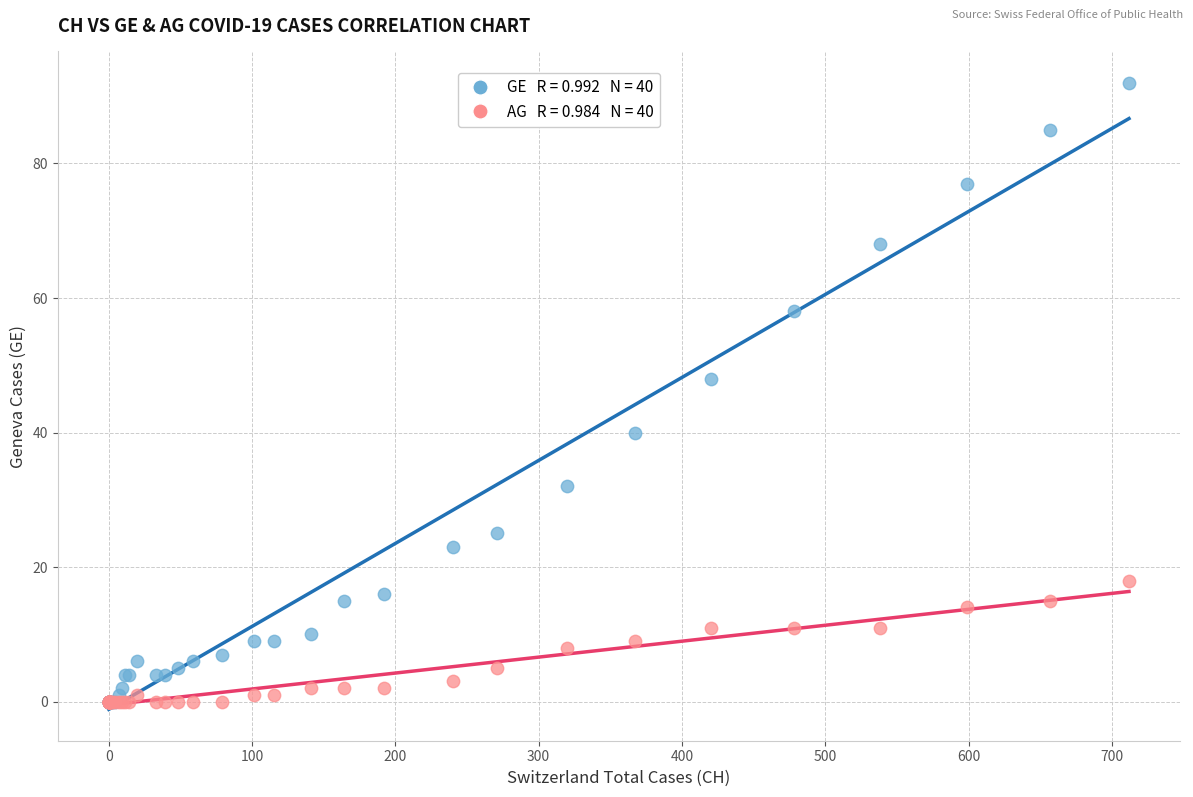

Across all series, what Y value is closest to 46?

48